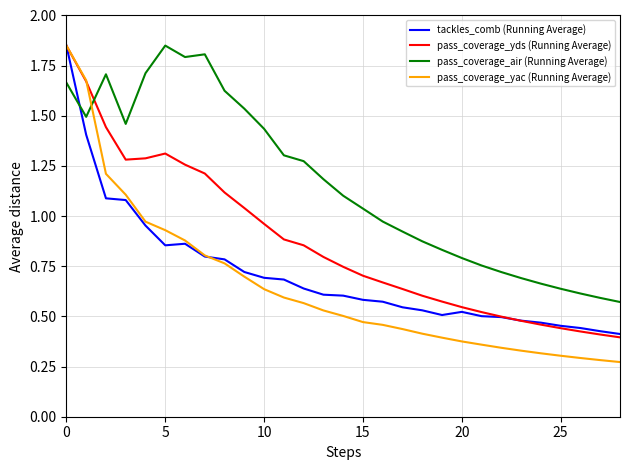

In pass_coverage_yds (Running Average), how many points are higher than both neighbors (excluding endpoints)?

1